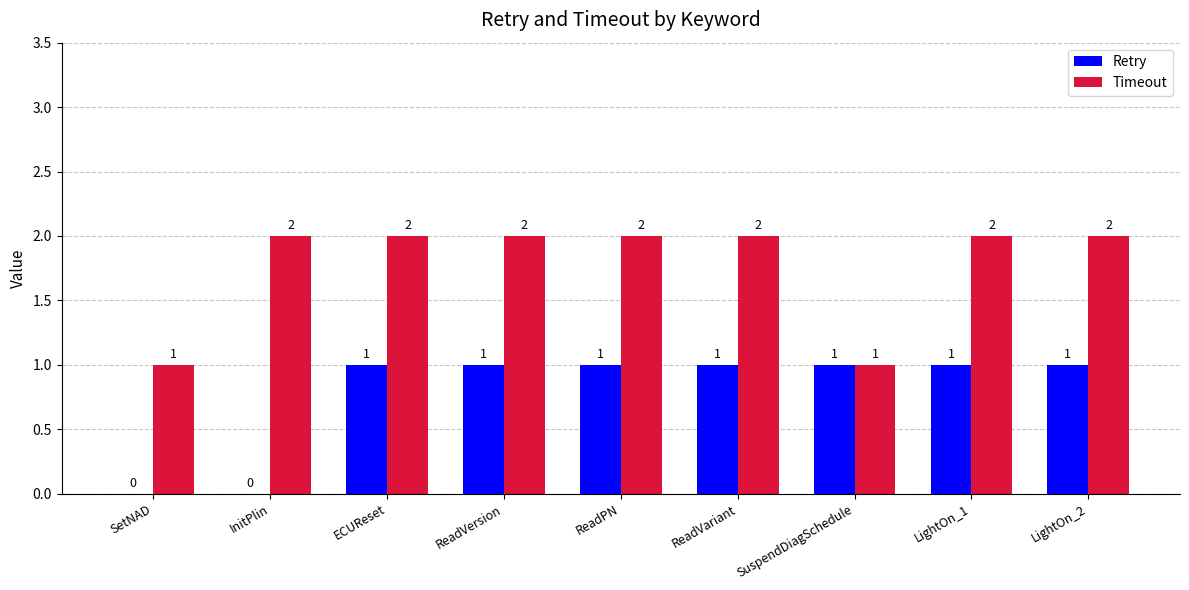

What is the sum of all Timeout values?

16